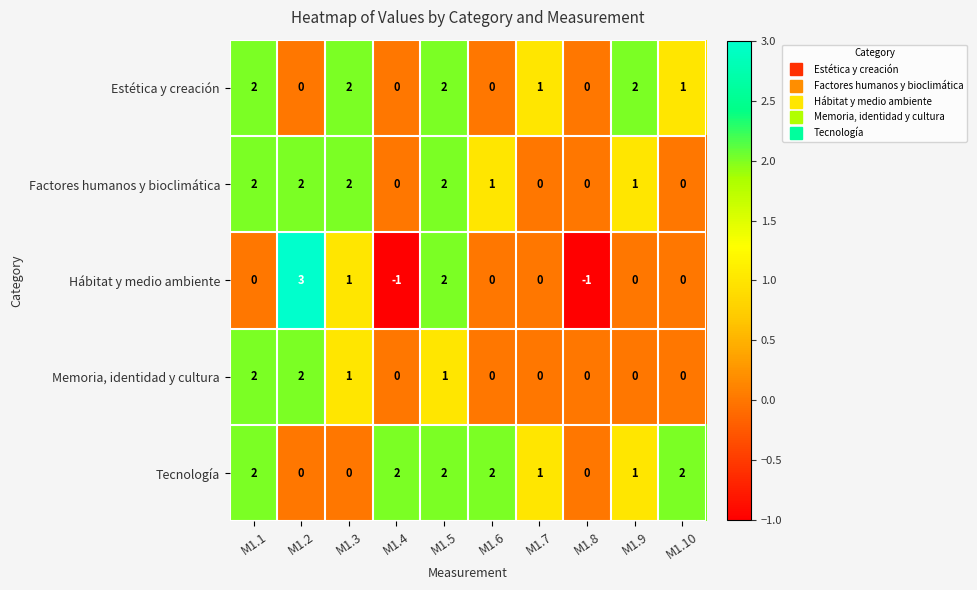

Which series changed the most between M1.2 and M1.7?

Hábitat y medio ambiente